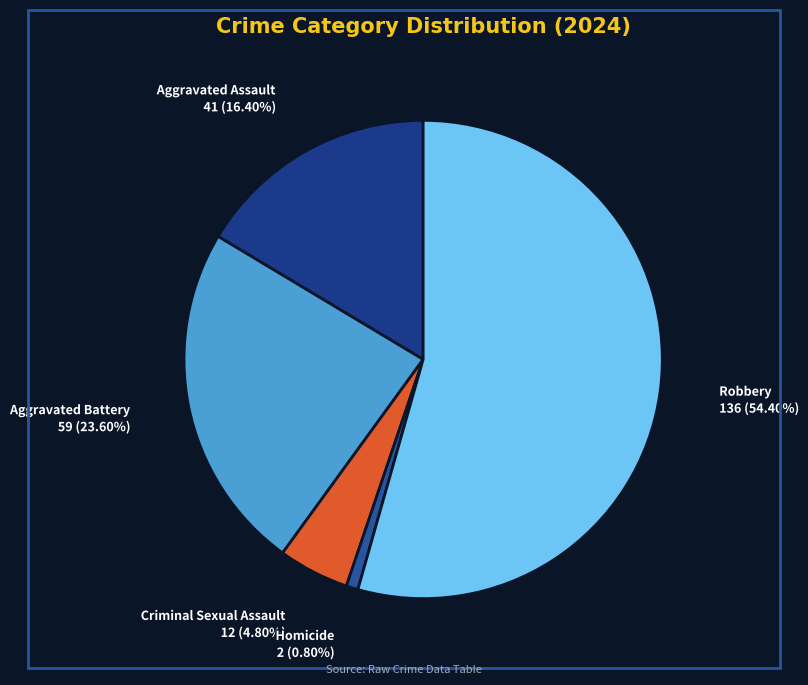

What percentage is the Homicide slice, to the nearest percent?

1%